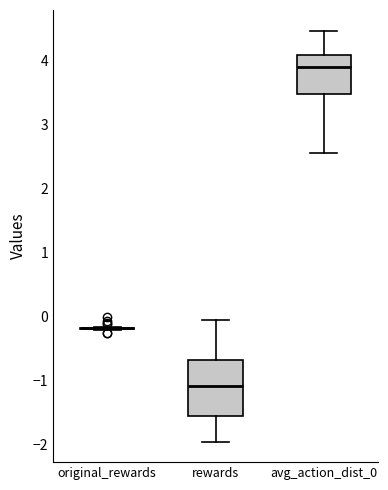

Which box is the tallest, from its lower edge to its upper edge?

rewards